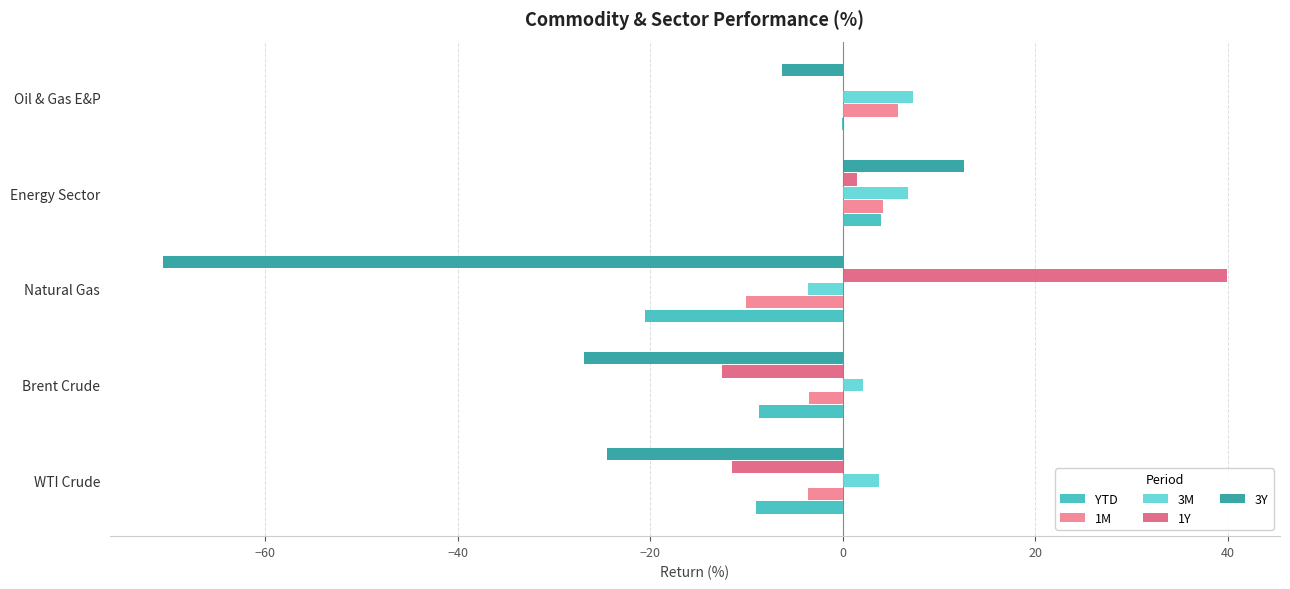

At which category is the sum across all series the highest?

Energy Sector